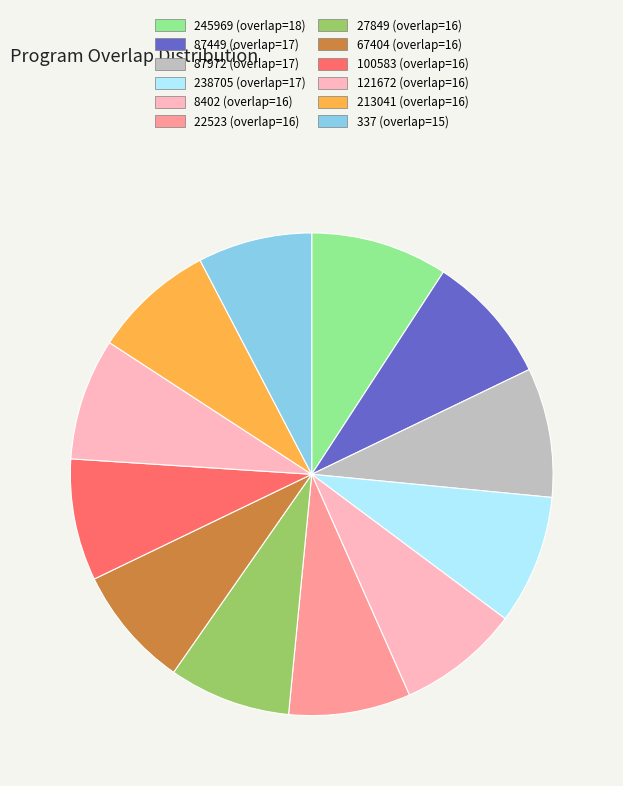

True or false: 67404 (overlap=16) accounts for 8% of the total.

True